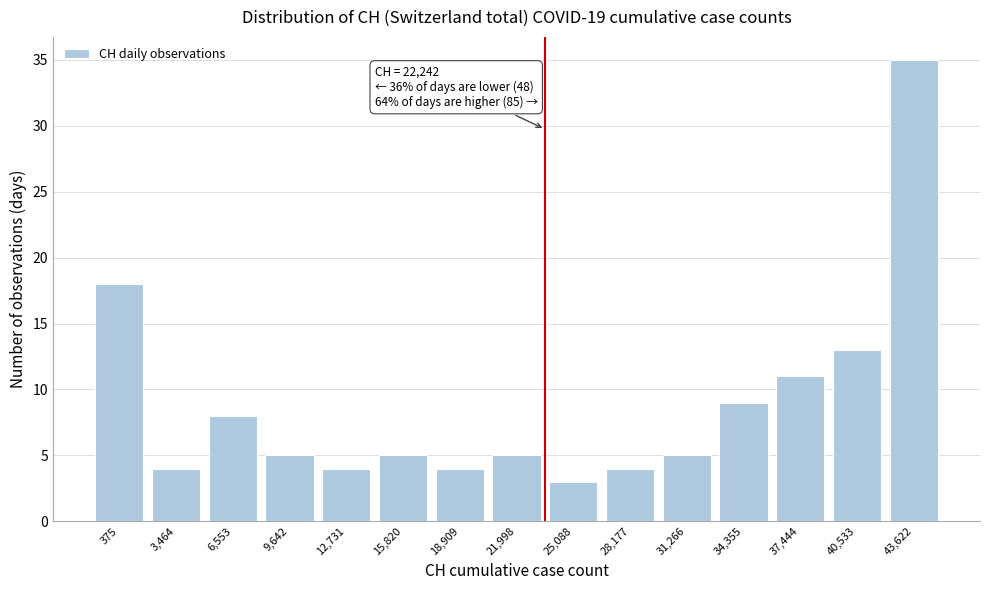

Reading left to right, transcribe all the data shown in this chart.

375=18	3,464=4	6,553=8	9,642=5	12,731=4	15,820=5	18,909=4	21,998=5	25,088=3	28,177=4	31,266=5	34,355=9	37,444=11	40,533=13	43,622=35